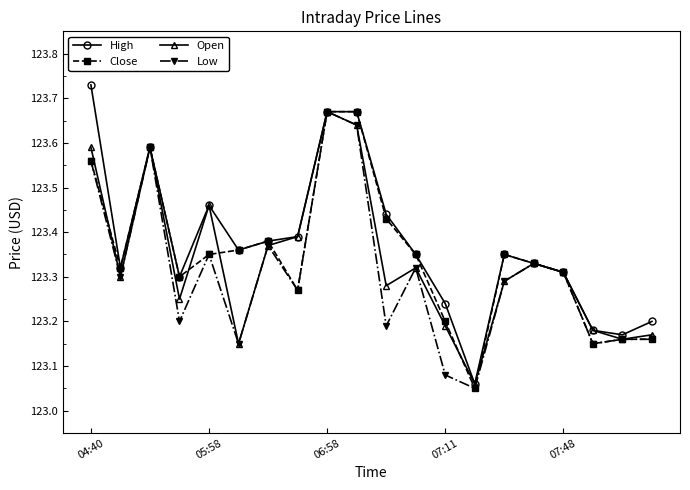

Which series has the widest spread of values?

High